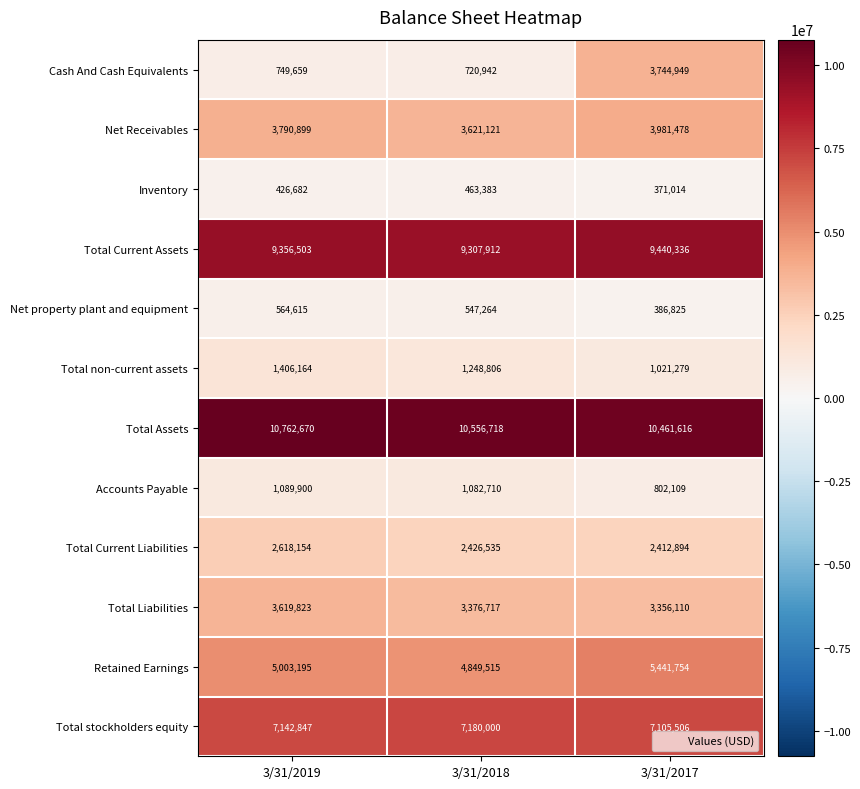

At 3/31/2018, list the series in order from largest to smallest.

Total Assets, Total Current Assets, Total stockholders equity, Retained Earnings, Net Receivables, Total Liabilities, Total Current Liabilities, Total non-current assets, Accounts Payable, Cash And Cash Equivalents, Net property plant and equipment, Inventory